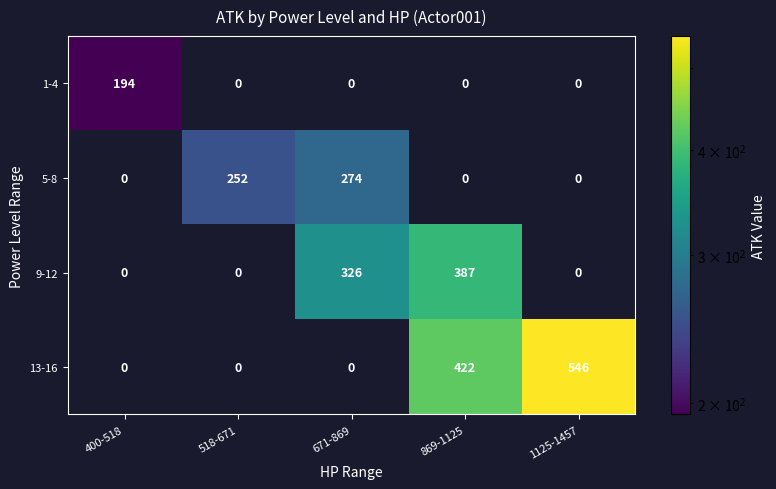

What is the average value of the 5-8 series?

105